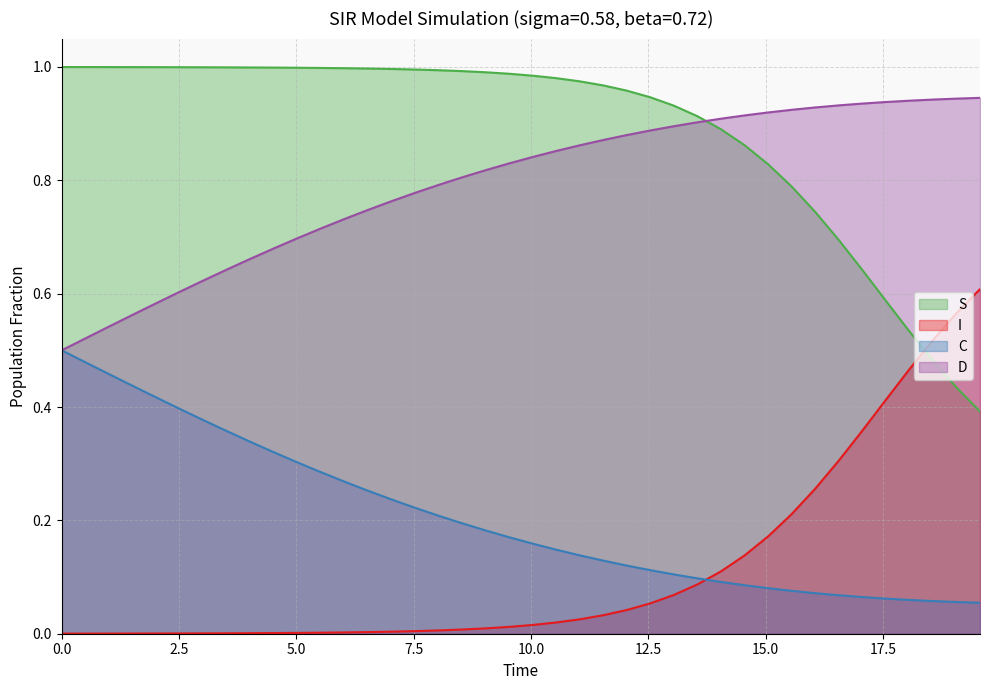

Reading left to right, what are all the values shown in this chart?

S: 1.0	1.0	1.0	1.0	1.0	1.0	1.0	1.0	1.0	1.0	1.0	1.0	1.0	1.0	1.0	1.0	1.0	1.0	1.0	1.0	1.0	1.0	1.0	1.0	1.0	0.9	0.9	0.9	0.9	0.9	0.8	0.8	0.7	0.7	0.6	0.6	0.5	0.5	0.4	0.4
I: 0.0	0.0	0.0	0.0	0.0	0.0	0.0	0.0	0.0	0.0	0.0	0.0	0.0	0.0	0.0	0.0	0.0	0.0	0.0	0.0	0.0	0.0	0.0	0.0	0.0	0.1	0.1	0.1	0.1	0.1	0.2	0.2	0.3	0.3	0.4	0.4	0.5	0.5	0.6	0.6
C: 0.5	0.5	0.5	0.4	0.4	0.4	0.4	0.4	0.3	0.3	0.3	0.3	0.3	0.3	0.2	0.2	0.2	0.2	0.2	0.2	0.2	0.1	0.1	0.1	0.1	0.1	0.1	0.1	0.1	0.1	0.1	0.1	0.1	0.1	0.1	0.1	0.1	0.1	0.1	0.1
D: 0.5	0.5	0.5	0.6	0.6	0.6	0.6	0.6	0.7	0.7	0.7	0.7	0.7	0.7	0.8	0.8	0.8	0.8	0.8	0.8	0.8	0.9	0.9	0.9	0.9	0.9	0.9	0.9	0.9	0.9	0.9	0.9	0.9	0.9	0.9	0.9	0.9	0.9	0.9	0.9